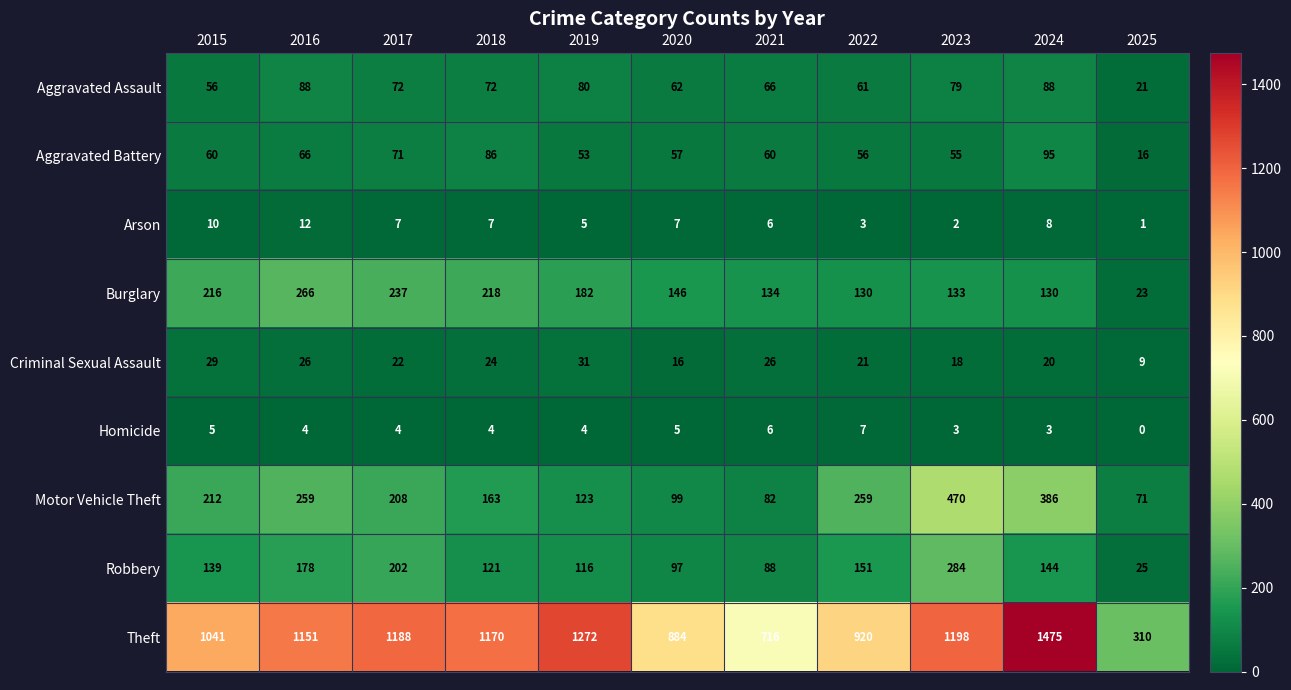

Which series changed the most between 2020 and 2022?

Motor Vehicle Theft